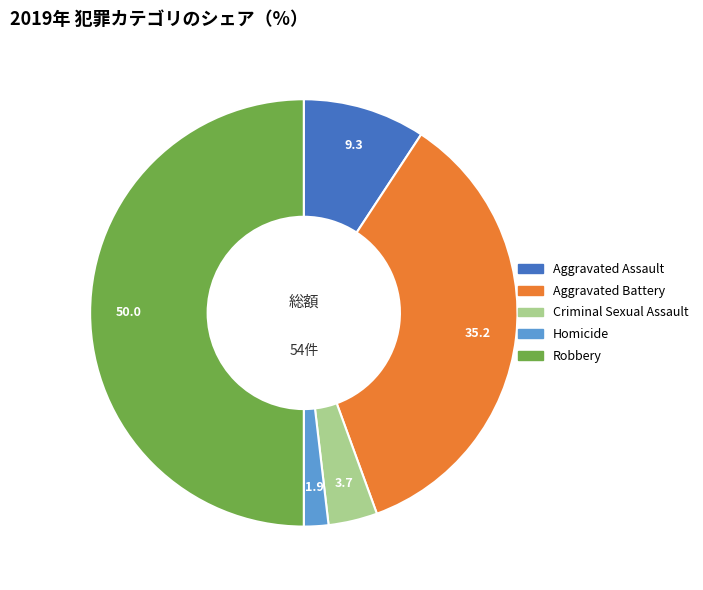

Which category has the biggest portion of the pie?

Robbery